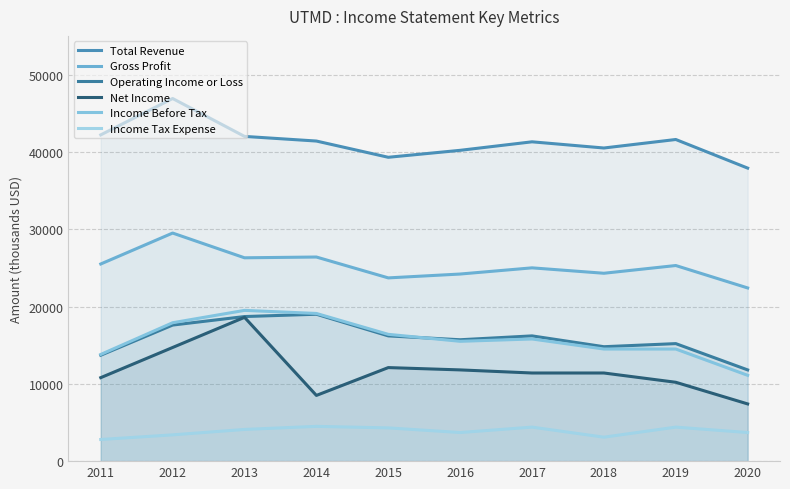

True or false: Income Tax Expense has a value of 3934 at 2011.

False